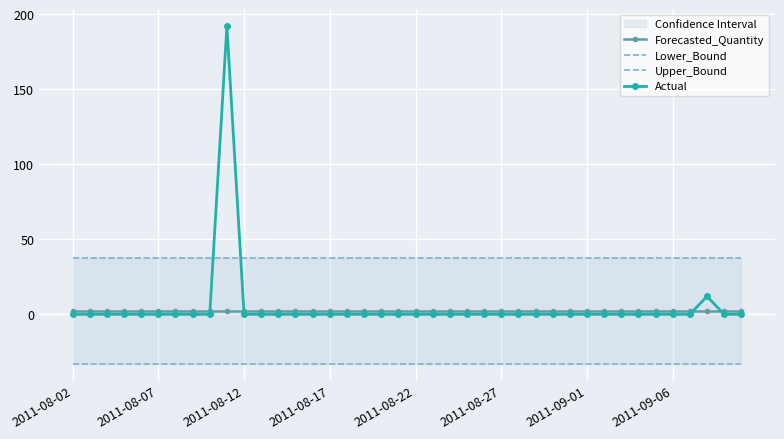

What is the maximum value shown in the chart?

192.0